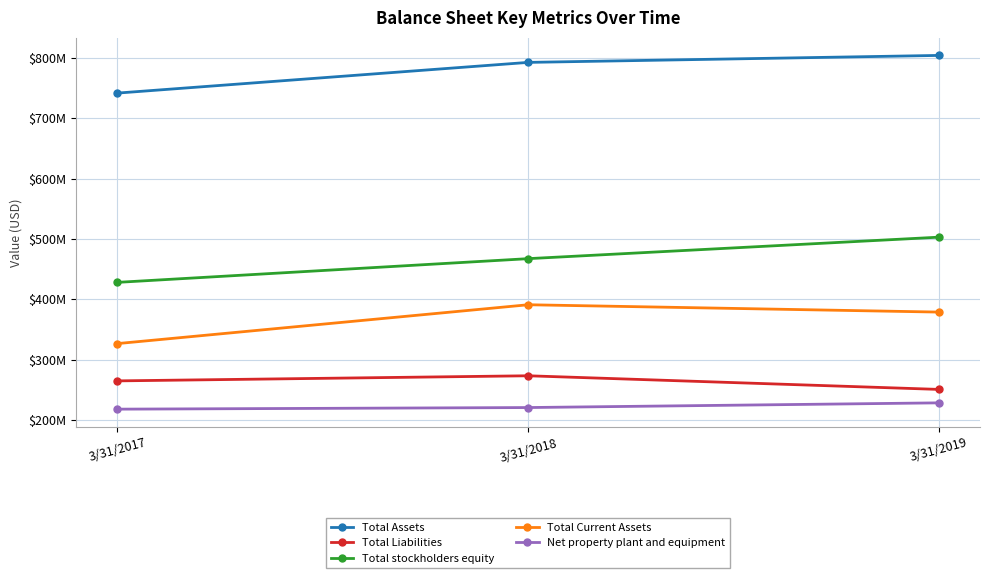

At which label is Total Assets closest to 772838500?

3/31/2018